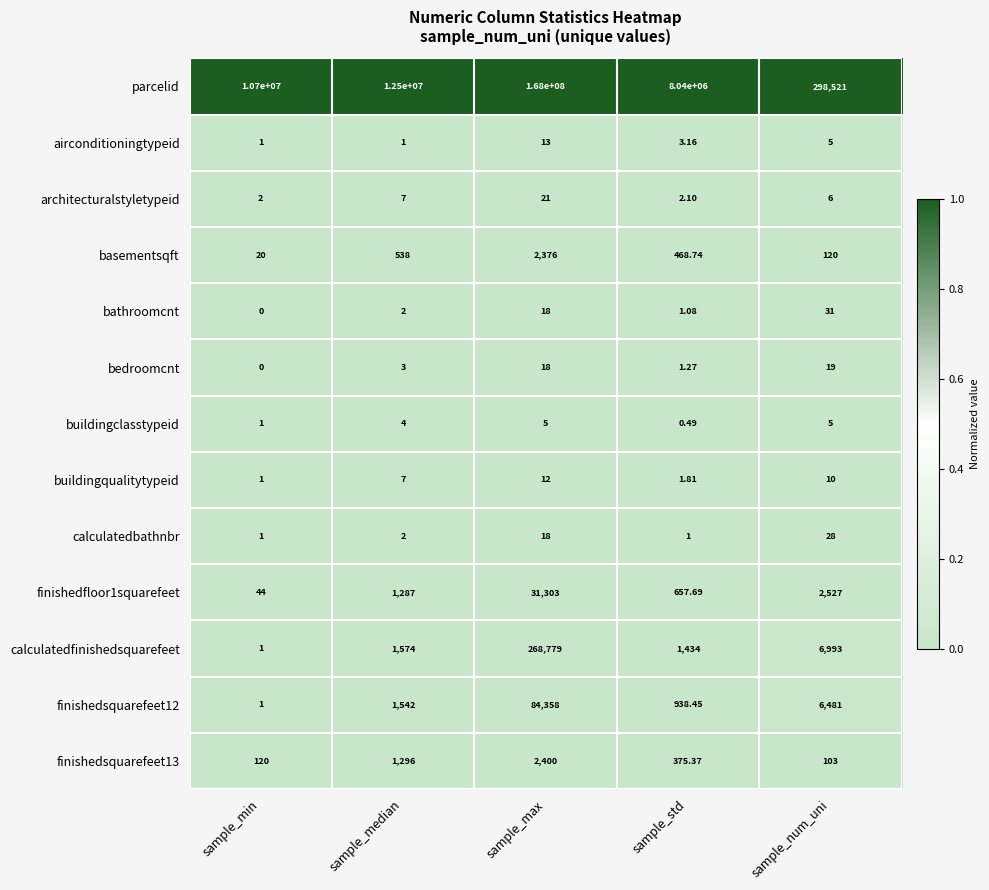

Is the value of bedroomcnt at sample_num_uni greater than the value of finishedfloor1squarefeet at sample_min?

No